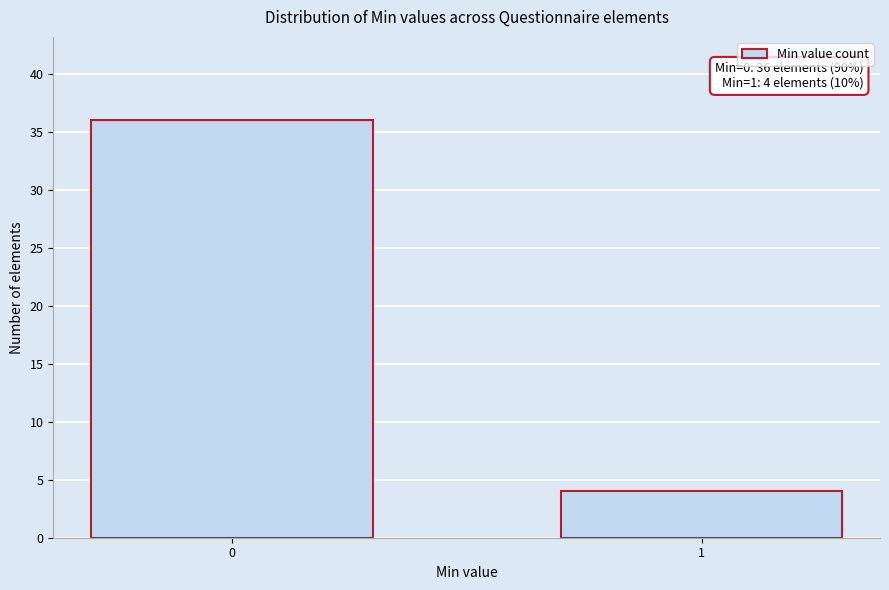

Reading right to left, extract all data points from this chart.

4	36